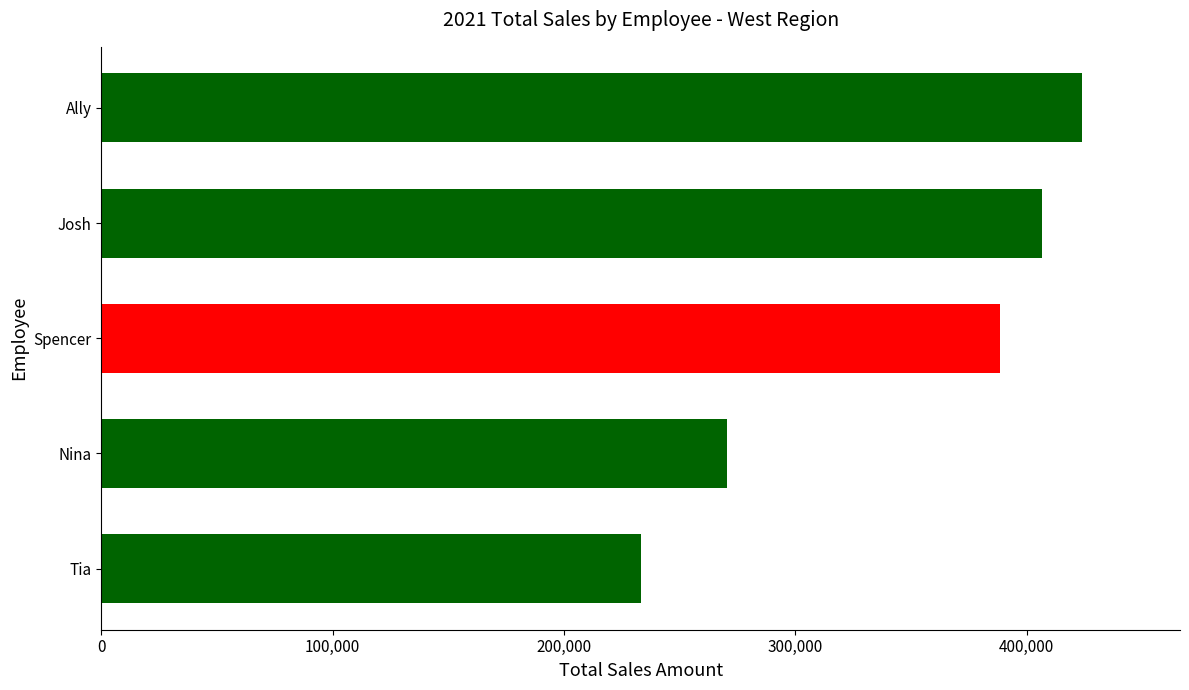

List the labels in order of value, largest first.

Ally, Josh, Spencer, Nina, Tia